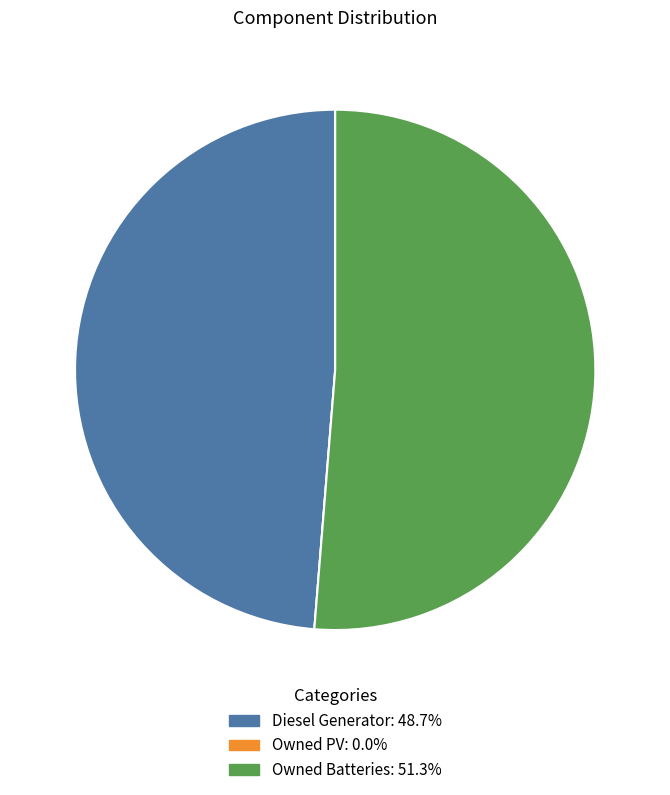

Do Owned Batteries and Diesel Generator together represent more than half of the pie?

Yes